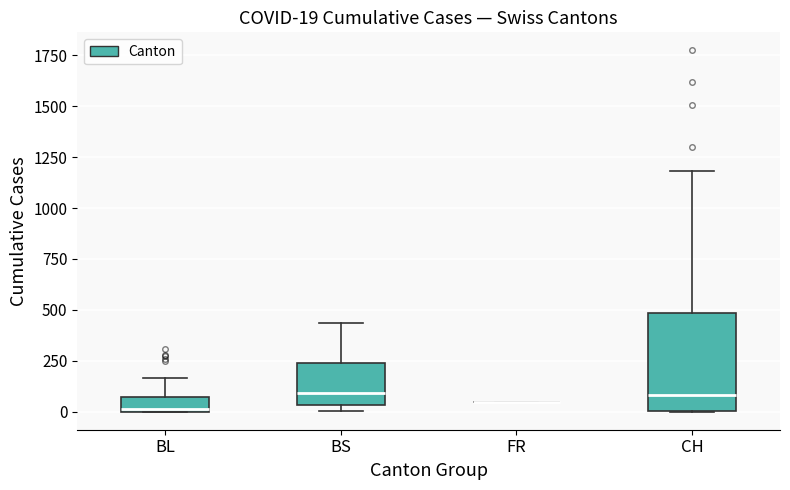

Which box is the tallest, from its lower edge to its upper edge?

CH